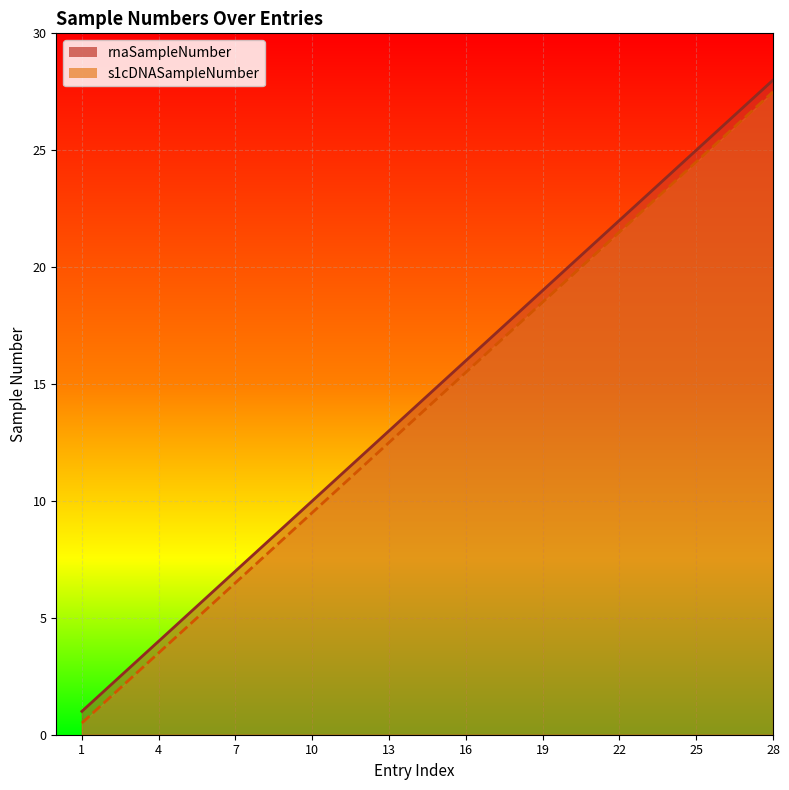

Reading right to left, extract all data points from this chart.

rnaSampleNumber: 28.0	27.0	26.0	25.0	24.0	23.0	22.0	21.0	20.0	19.0	18.0	17.0	16.0	15.0	14.0	13.0	12.0	11.0	10.0	9.0	8.0	7.0	6.0	5.0	4.0	3.0	2.0	1.0
s1cDNASampleNumber: 27.5	26.5	25.5	24.5	23.5	22.5	21.5	20.5	19.5	18.5	17.5	16.5	15.5	14.5	13.5	12.5	11.5	10.5	9.5	8.5	7.5	6.5	5.5	4.5	3.5	2.5	1.5	0.5